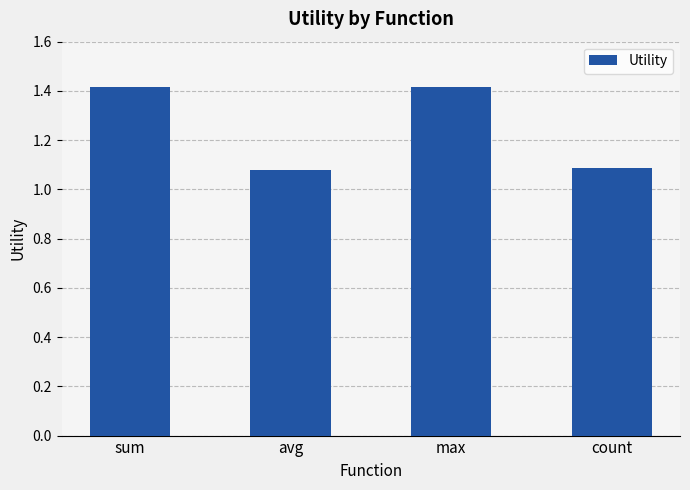

True or false: the data shows 1.4 at sum.

True